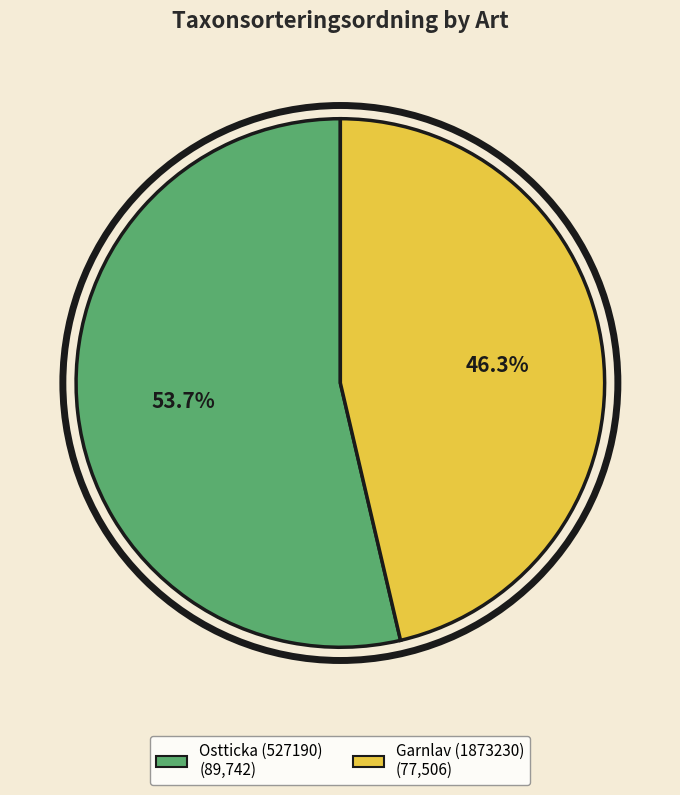

Which slice is the largest?

Ostticka (527190)